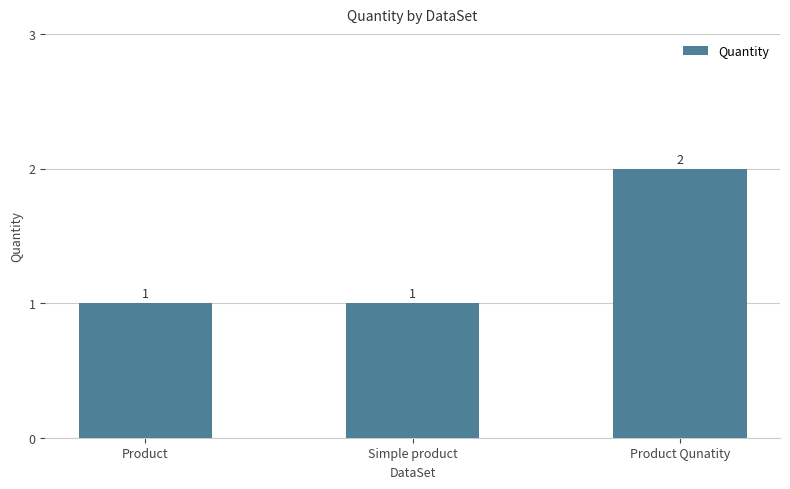

Reading left to right, list all the values displayed in this chart.

Product=1	Simple product=1	Product Qunatity=2